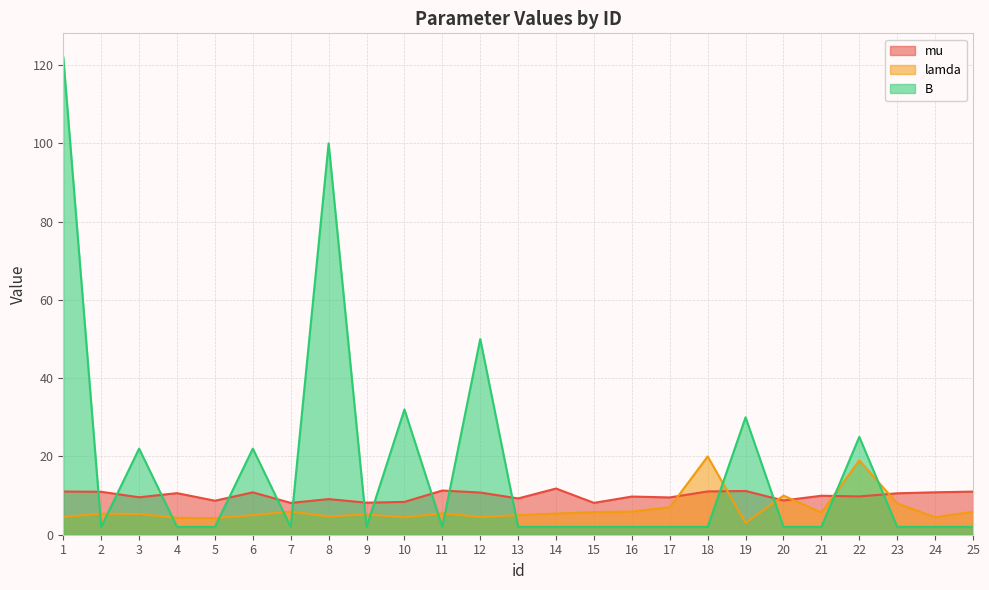

Which series changed the most between 2 and 10?

B